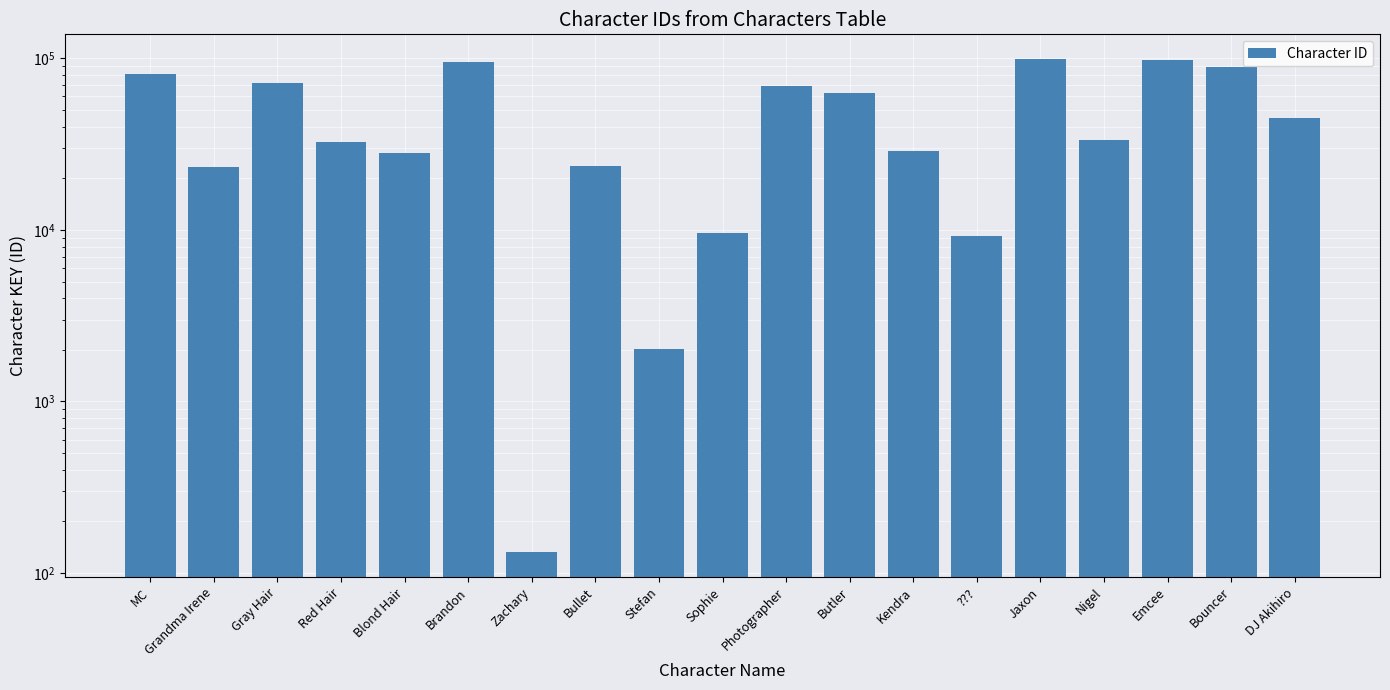

At which category does the chart reach its minimum across all series?

Zachary